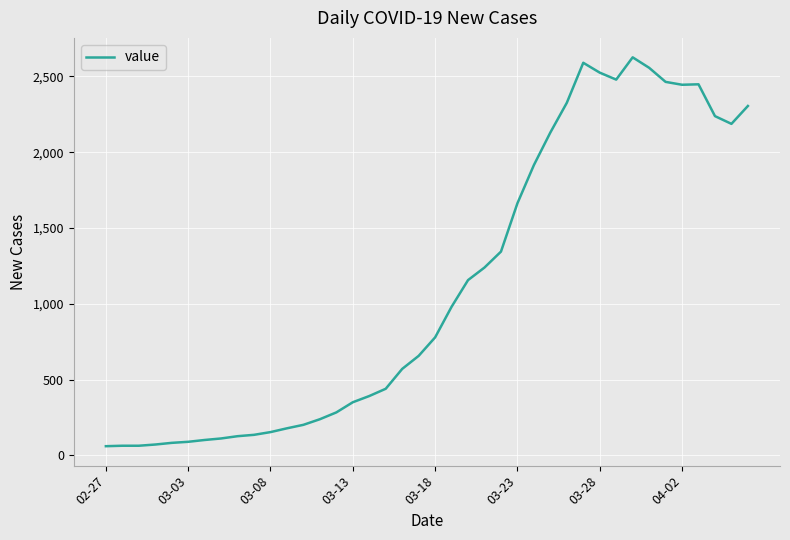

Does the chart have visible grid lines?

Yes